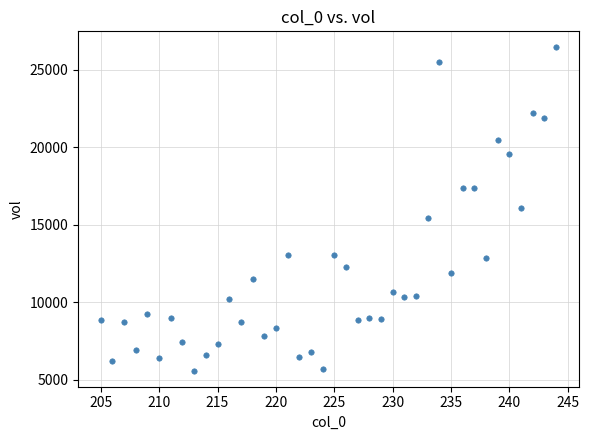

What is the range of Y values (max minus min)?

20862.8